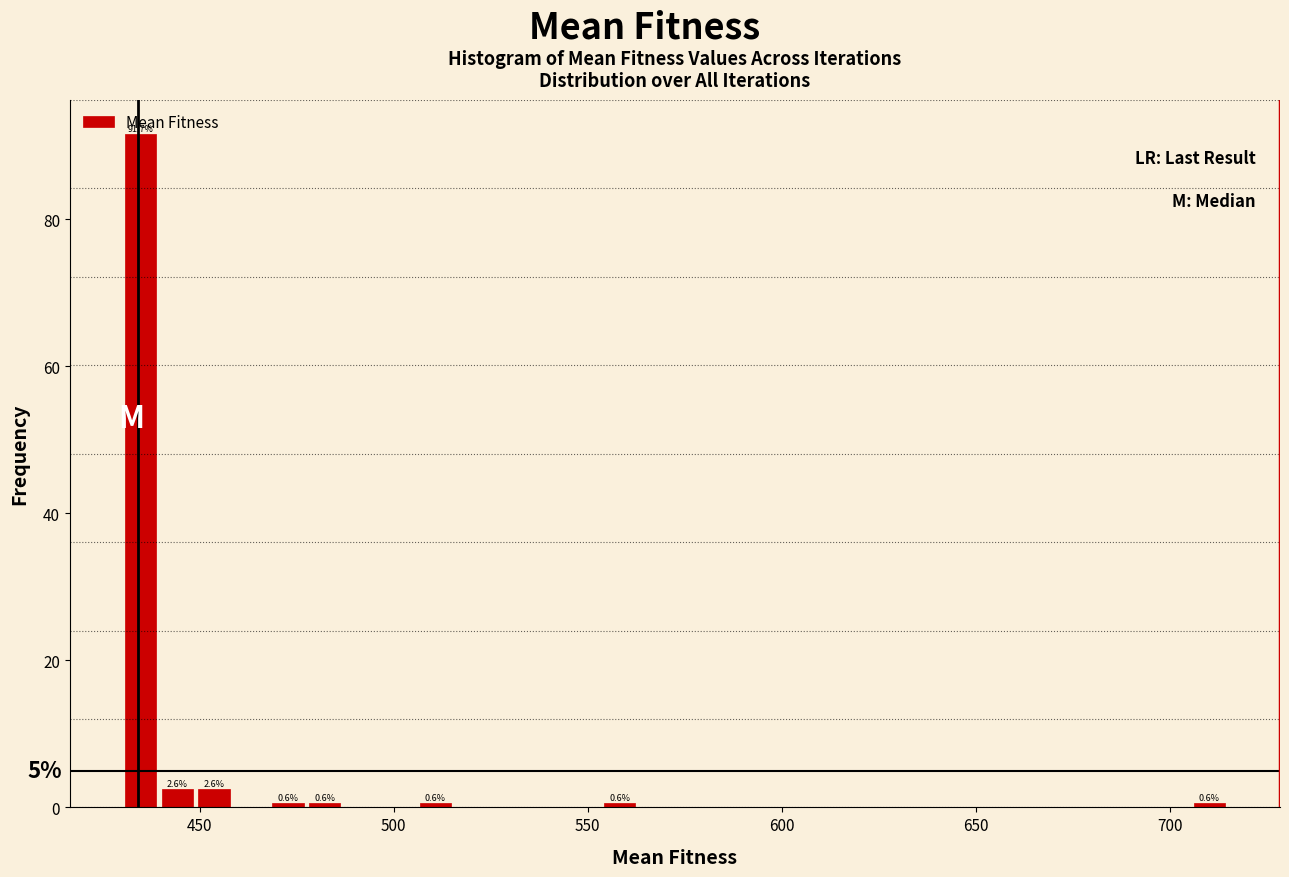

Around what value on the x-axis is the tallest bar? Give the approximate position of its centre, as read against the axis.

435